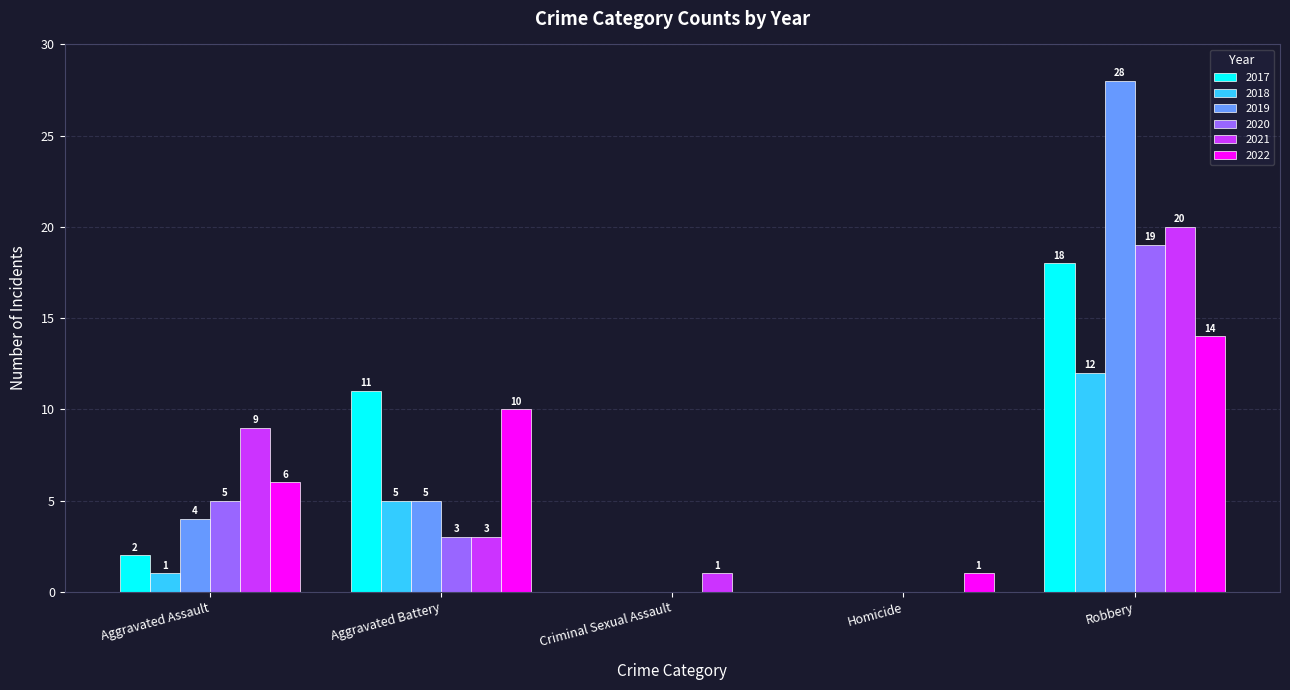

What is the sum of the 2017 values at Criminal Sexual Assault and Robbery?

18